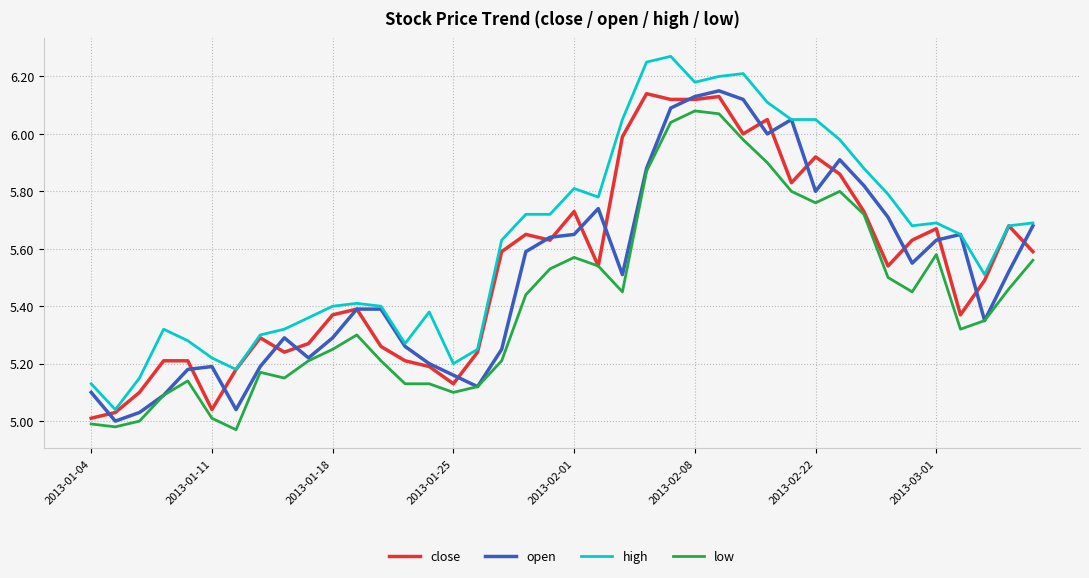

Which series has the largest range (max minus min)?

high